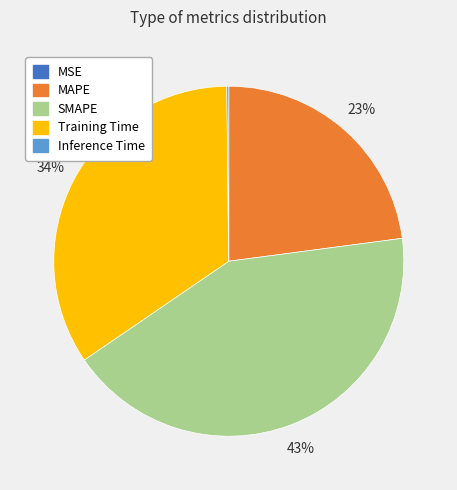

To the nearest percent, what is the average slice percentage?

20%